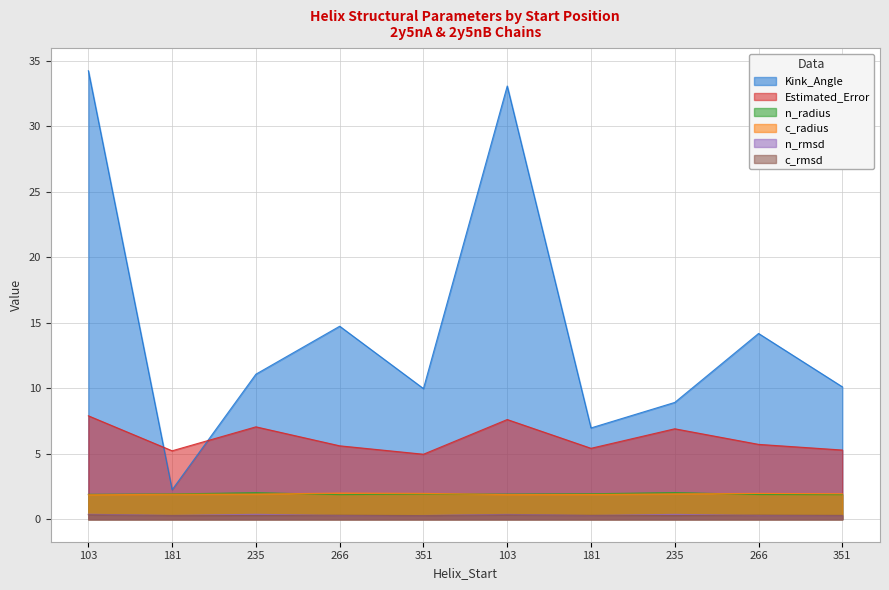

At which label is Kink_Angle closest to 18?

266